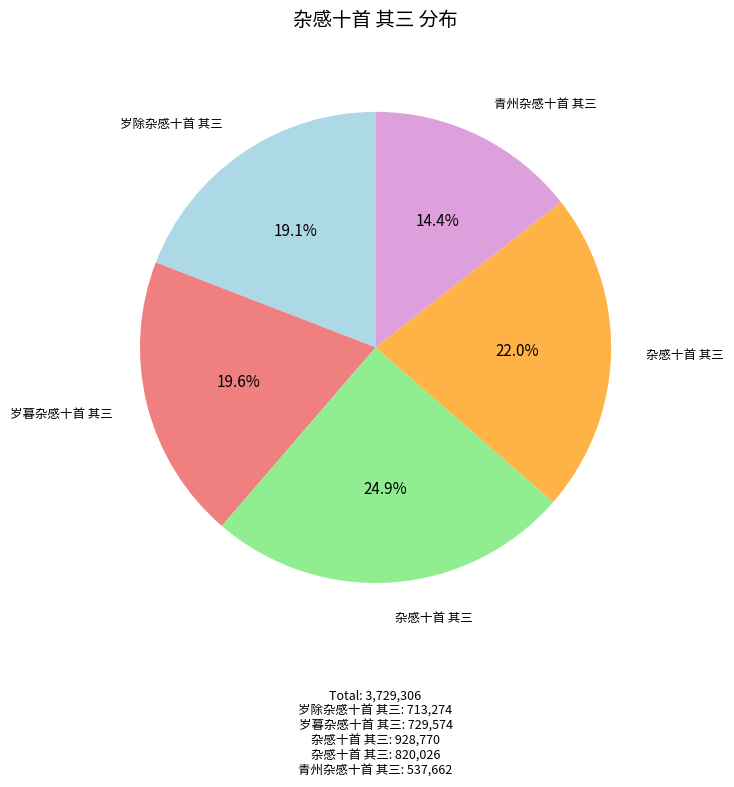

Does any single category account for the majority?

No